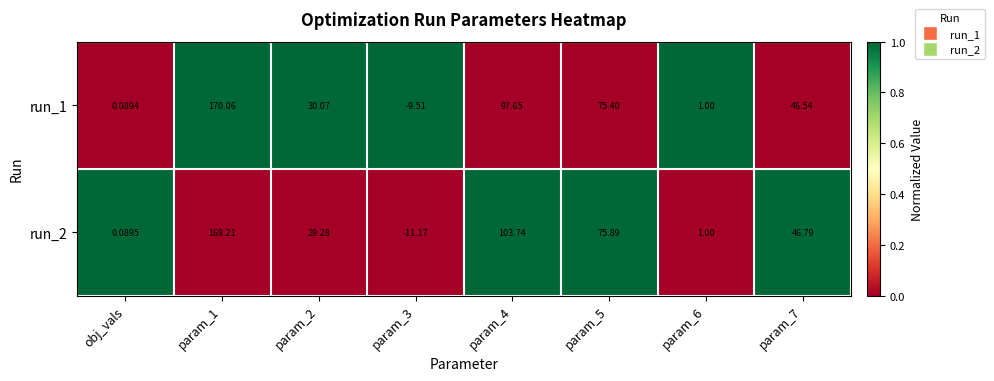

Is the value of run_2 at obj_vals greater than the value of run_1 at param_3?

Yes